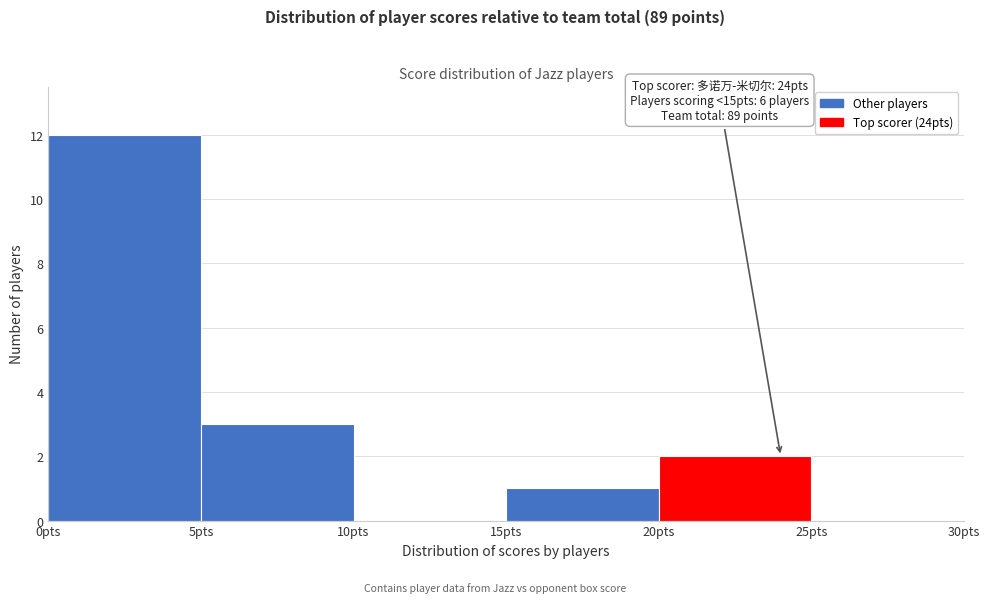

Over which range of the x-axis is the bar tallest?

0 to 5